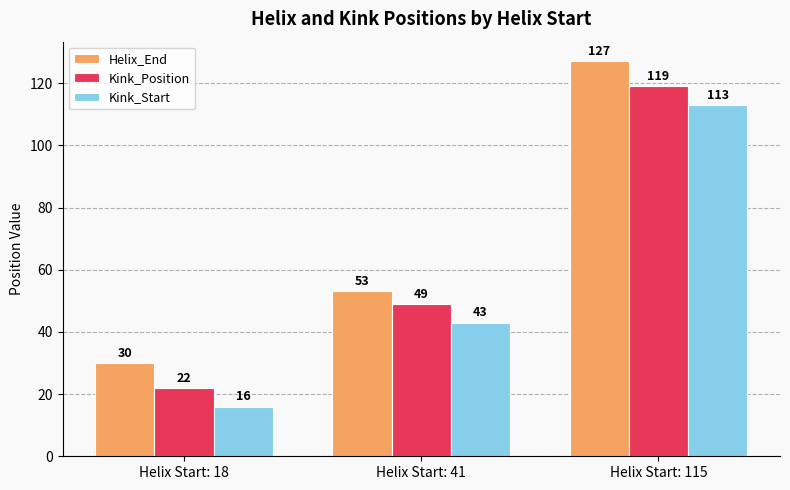

What is the value of the Kink_Position bar at the 2nd from the left?

49